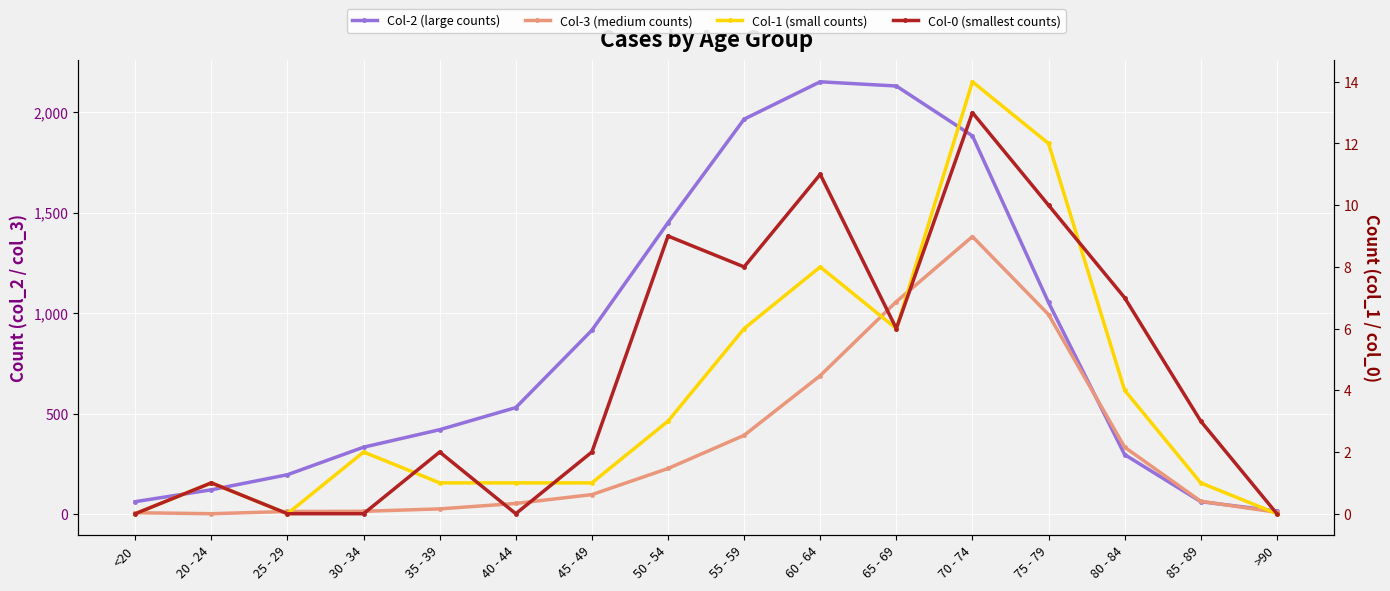

Reading right to left, what are all the values shown in this chart?

Col-2 (large counts): 15	62	296	1053	1882	2130	2151	1965	1450	915	530	420	333	196	121	62
Col-3 (medium counts): 9	64	333	993	1381	1057	689	392	227	97	53	26	14	13	2	7
Col-1 (small counts): 0	1	4	12	14	6	8	6	3	1	1	1	2	0	1	0
Col-0 (smallest counts): 0	3	7	10	13	6	11	8	9	2	0	2	0	0	1	0